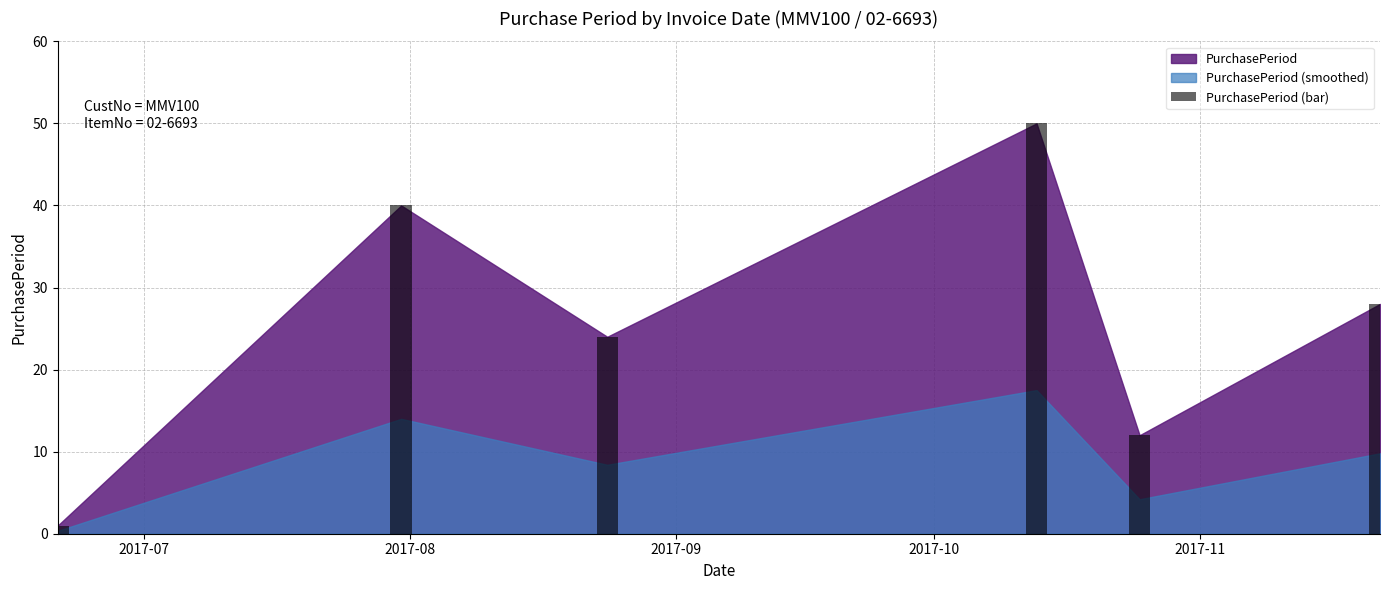

What is the difference between the maximum and second lowest values?

38